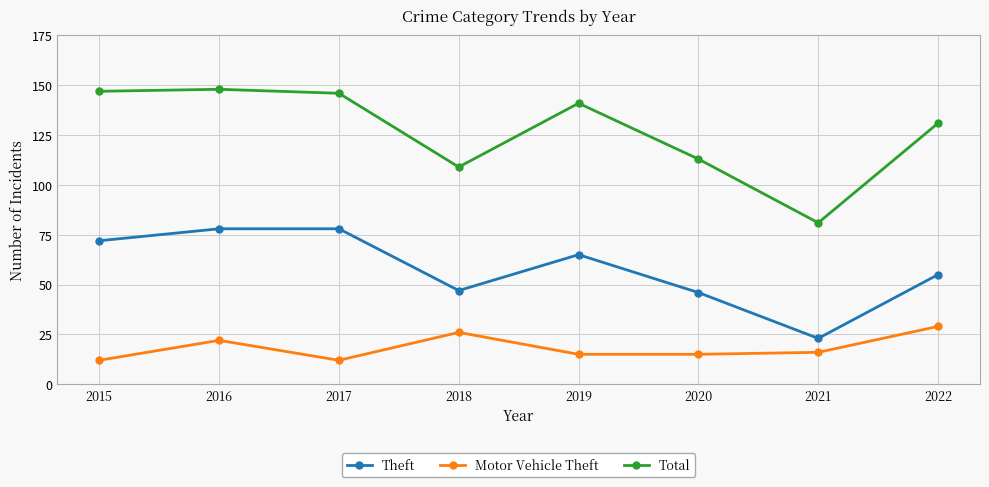

True or false: Theft has a value of 72 at 2015.

True